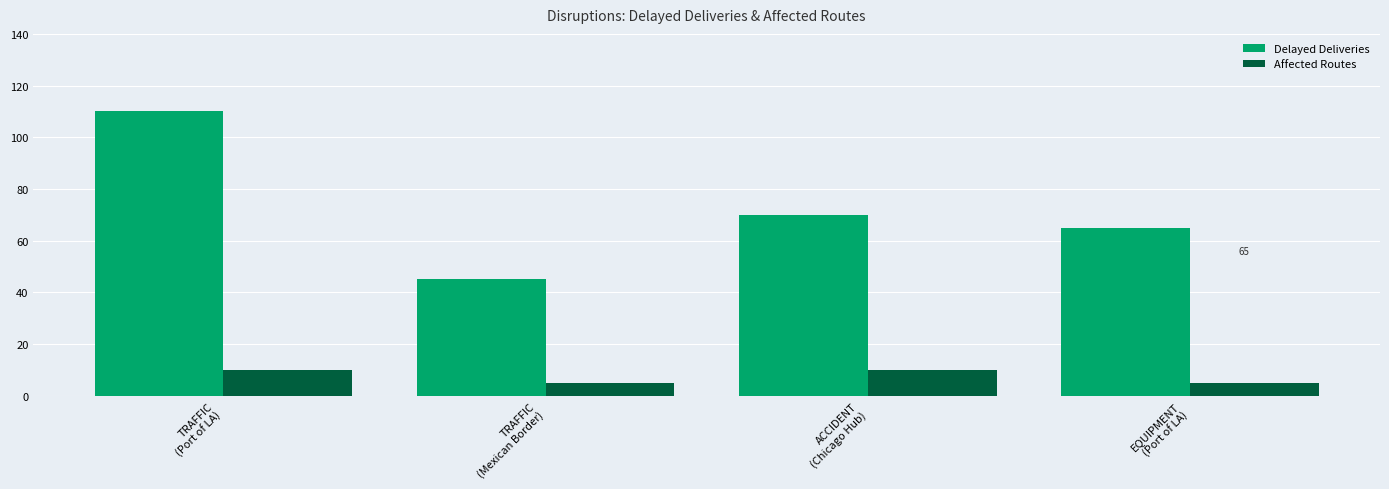

What is the label of the 4th bar from the left?

EQUIPMENT
(Port of LA)